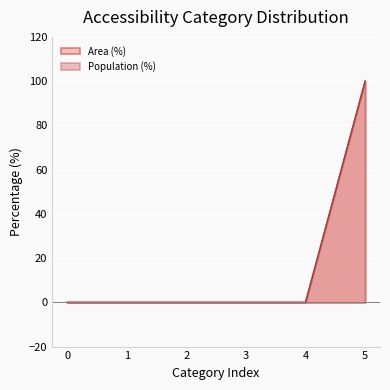

What is the maximum value for Population (%)?

100